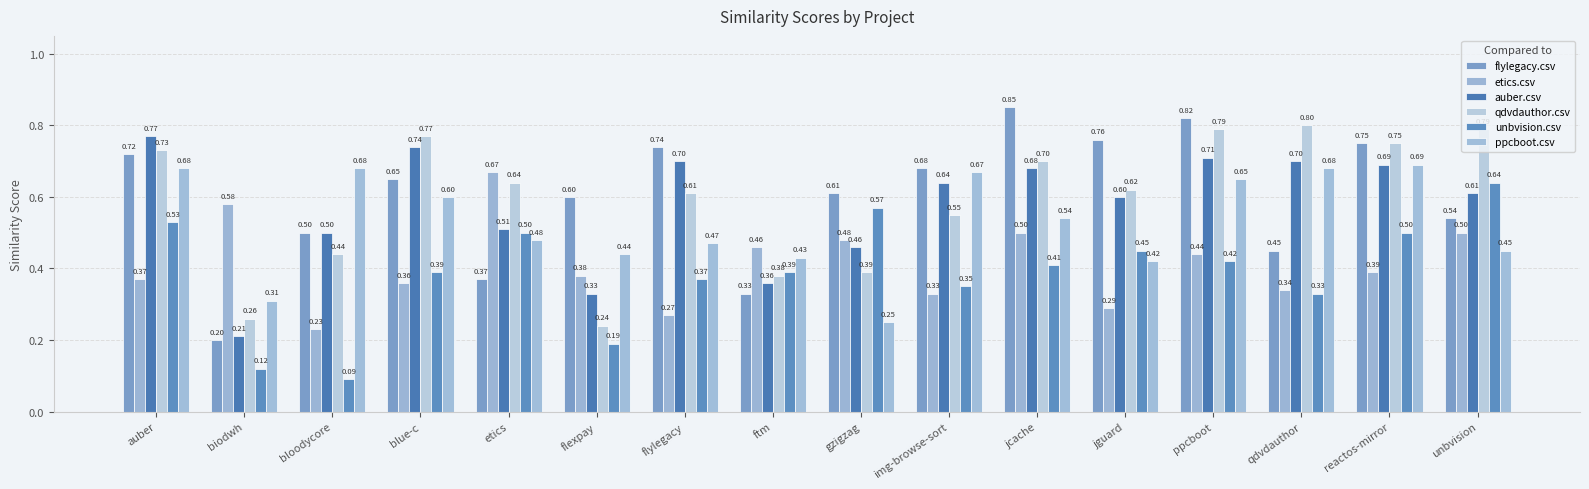

Which series has the widest spread of values?

flylegacy.csv